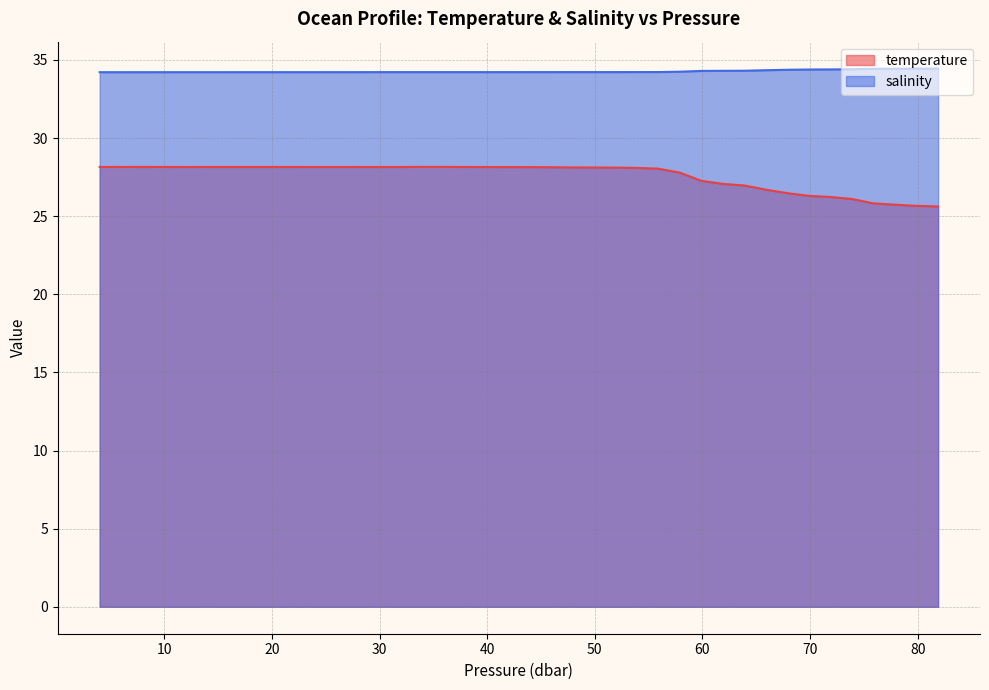

True or false: salinity and temperature intersect in this chart.

False